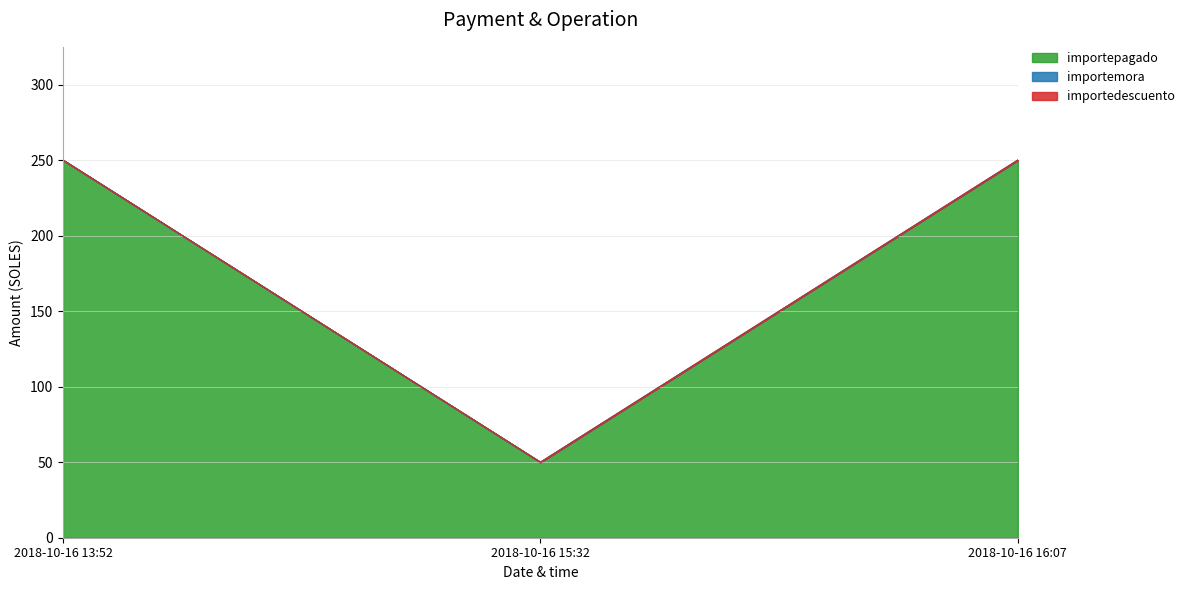

What is the total value across all series at 2018-10-16 16:07?

250